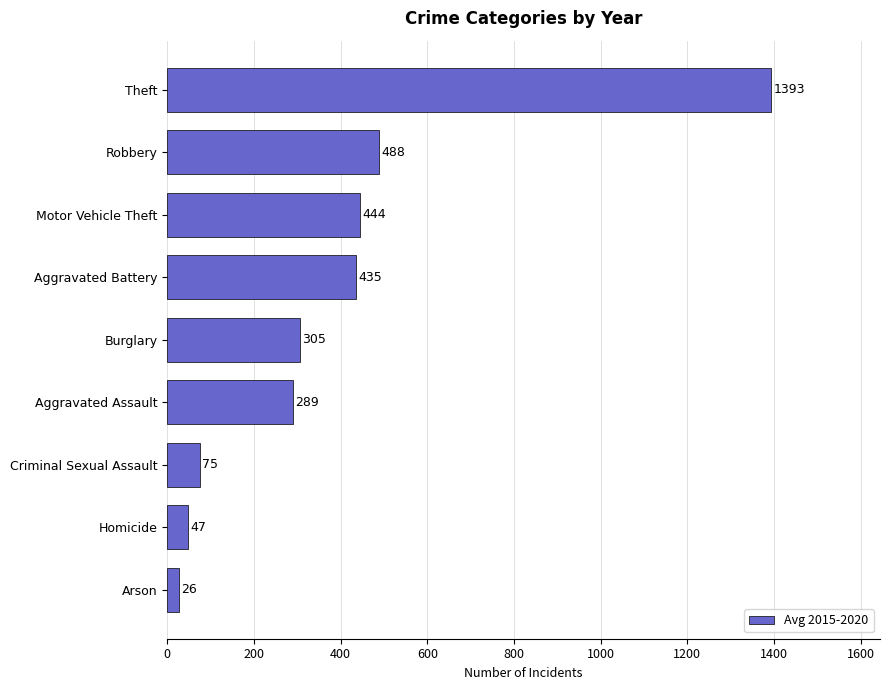

Is it true that the value at Theft is 1393.7?

True